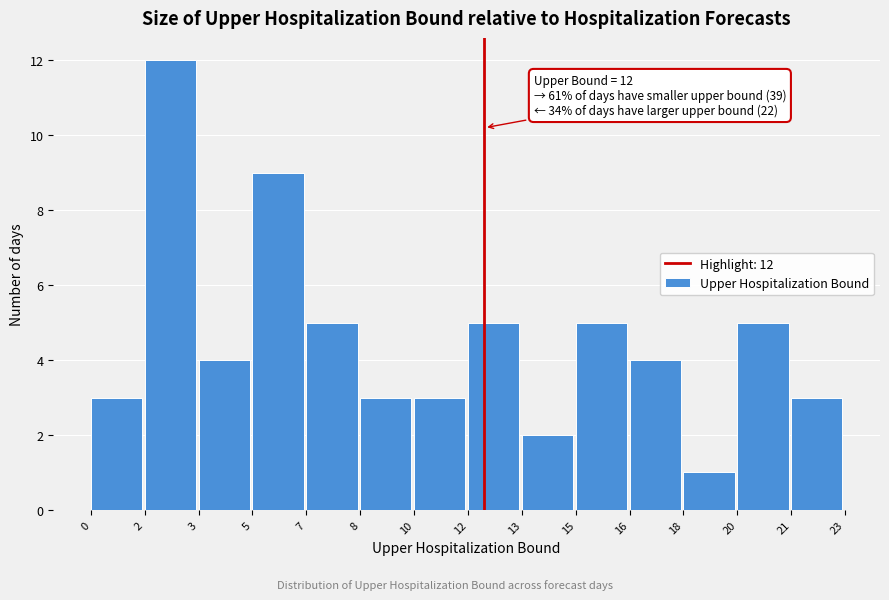

Reading left to right, list all the values displayed in this chart.

3	12	4	9	5	3	3	5	2	5	4	1	5	3